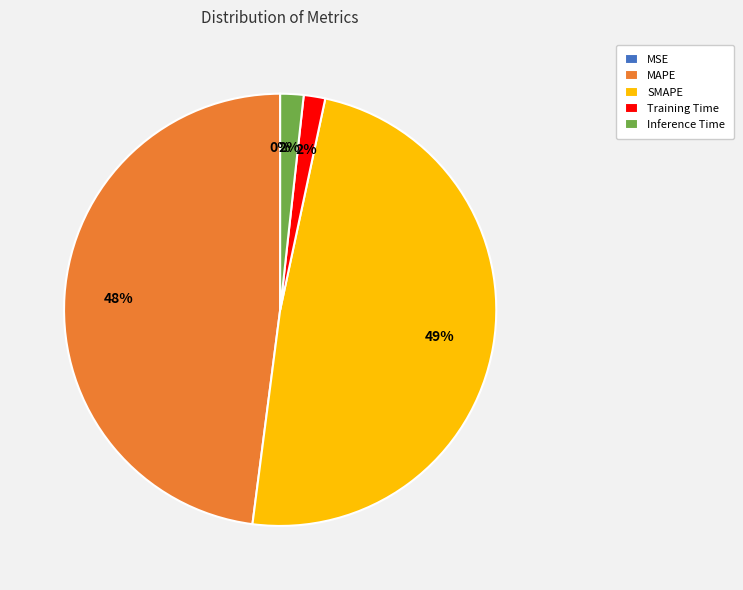

Which category has the biggest portion of the pie?

SMAPE